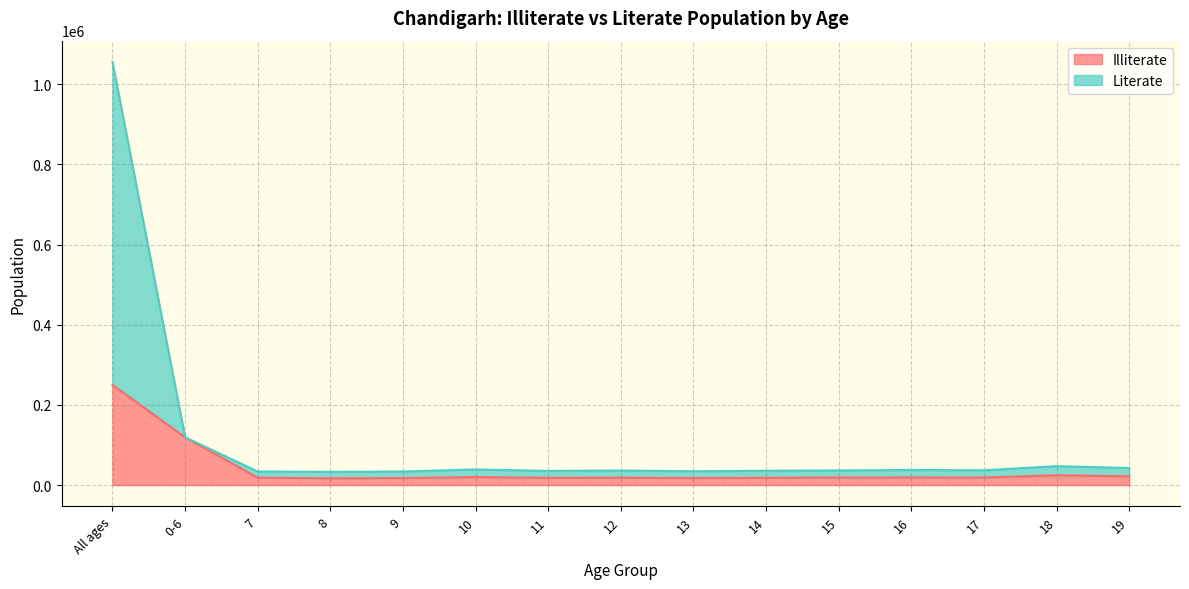

What are all the series names shown in the legend?

Illiterate, Literate